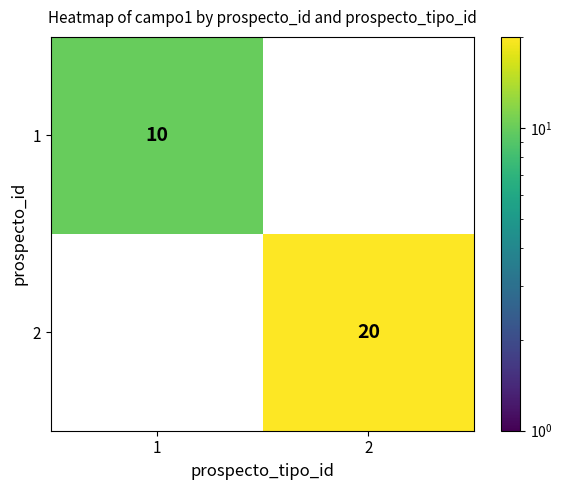

What is the minimum value shown in the chart?

10.0